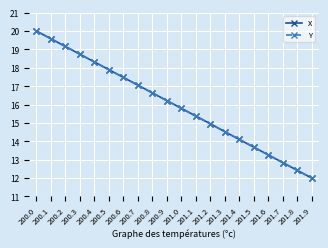

At which label does X reach its minimum?

201.9